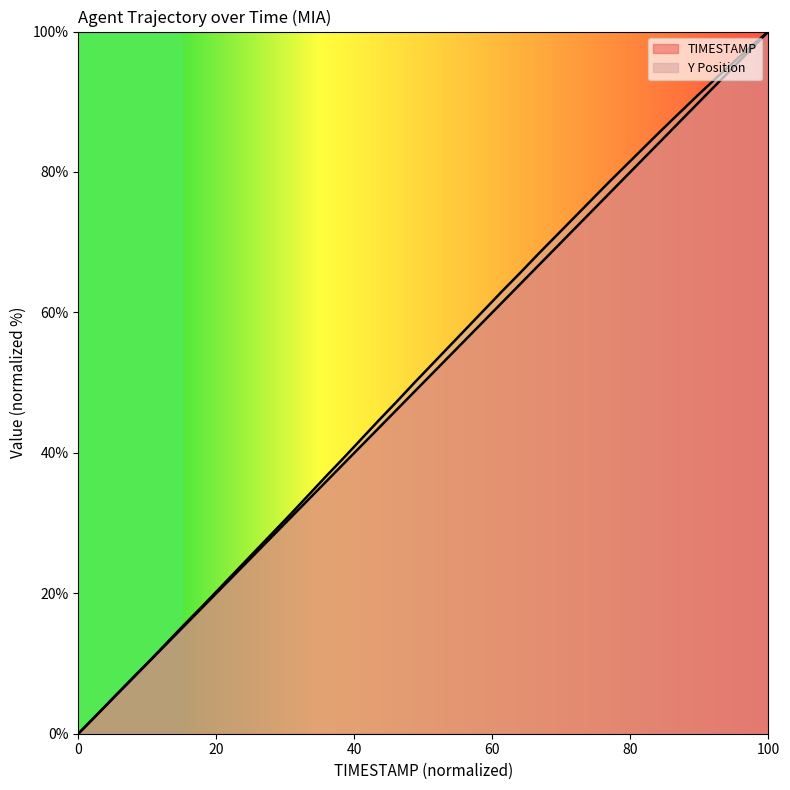

List the series in order of their overall mean, highest first.

Y, TIMESTAMP